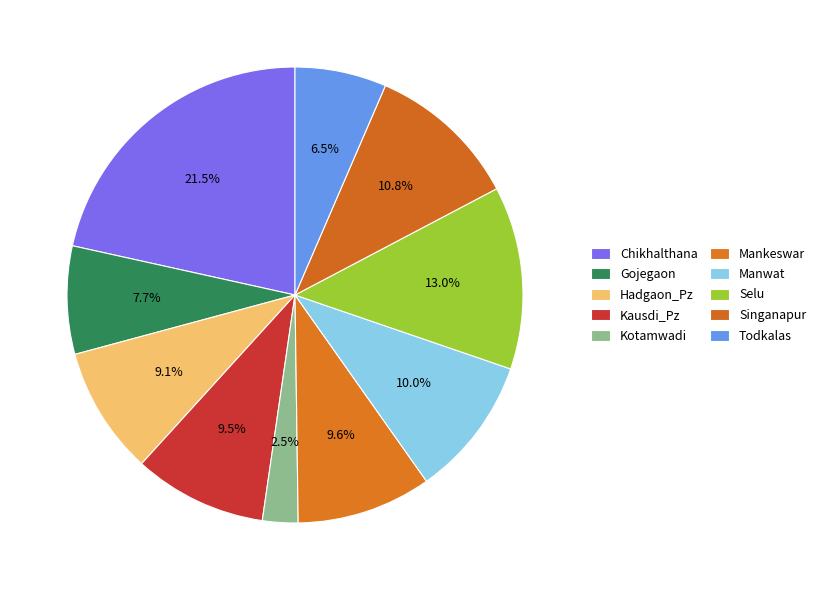

Do Kausdi_Pz and Selu together represent more than half of the pie?

No